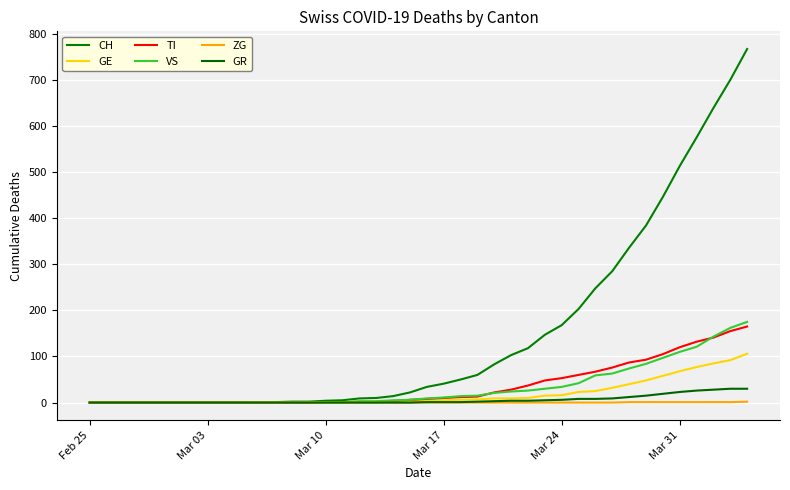

At how many categories does at least one series exceed 584?

3